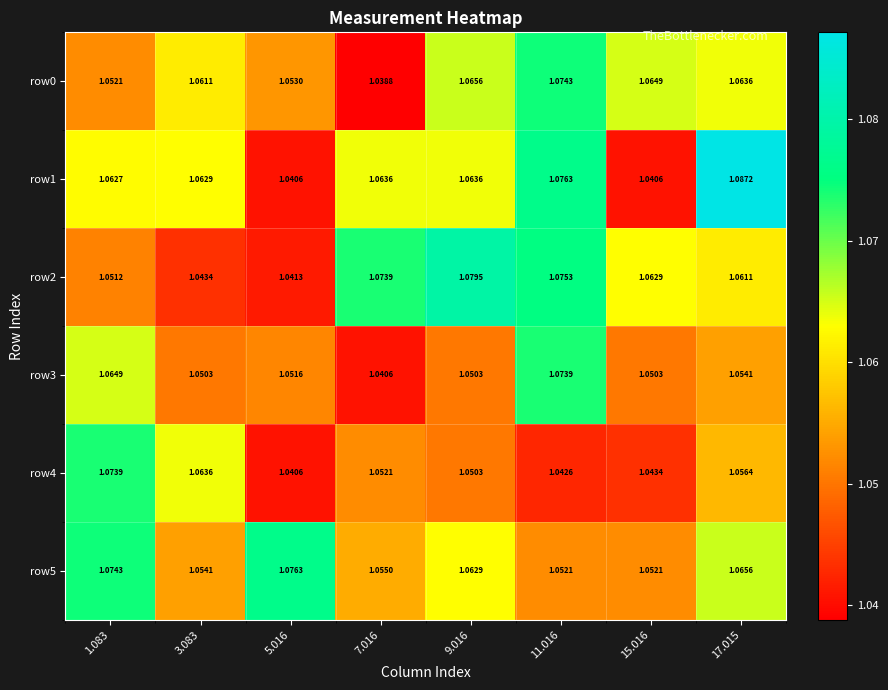

Which category has the highest value across all series?

17.015